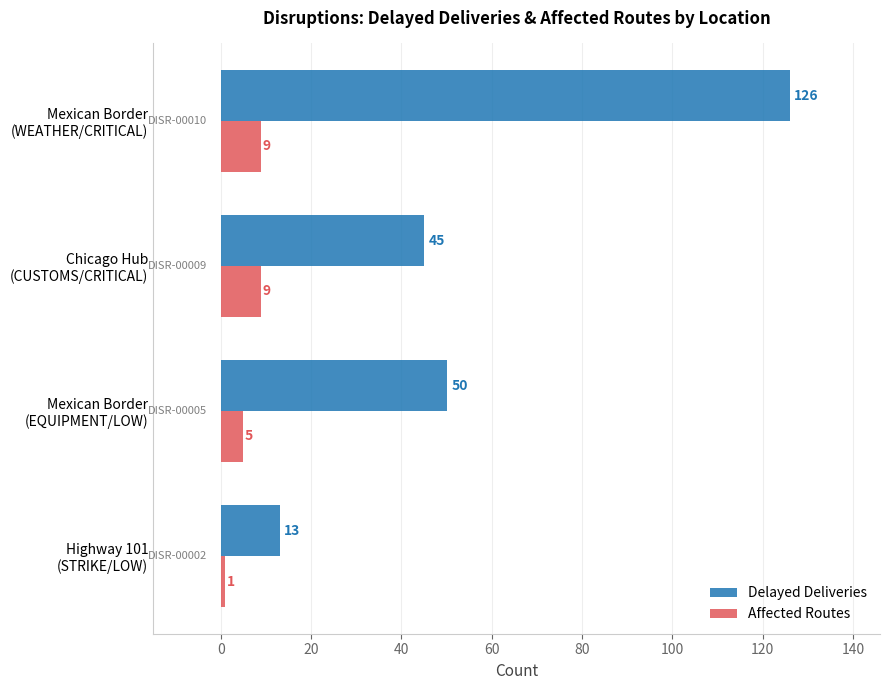

Which series has the largest total across all categories?

Delayed Deliveries